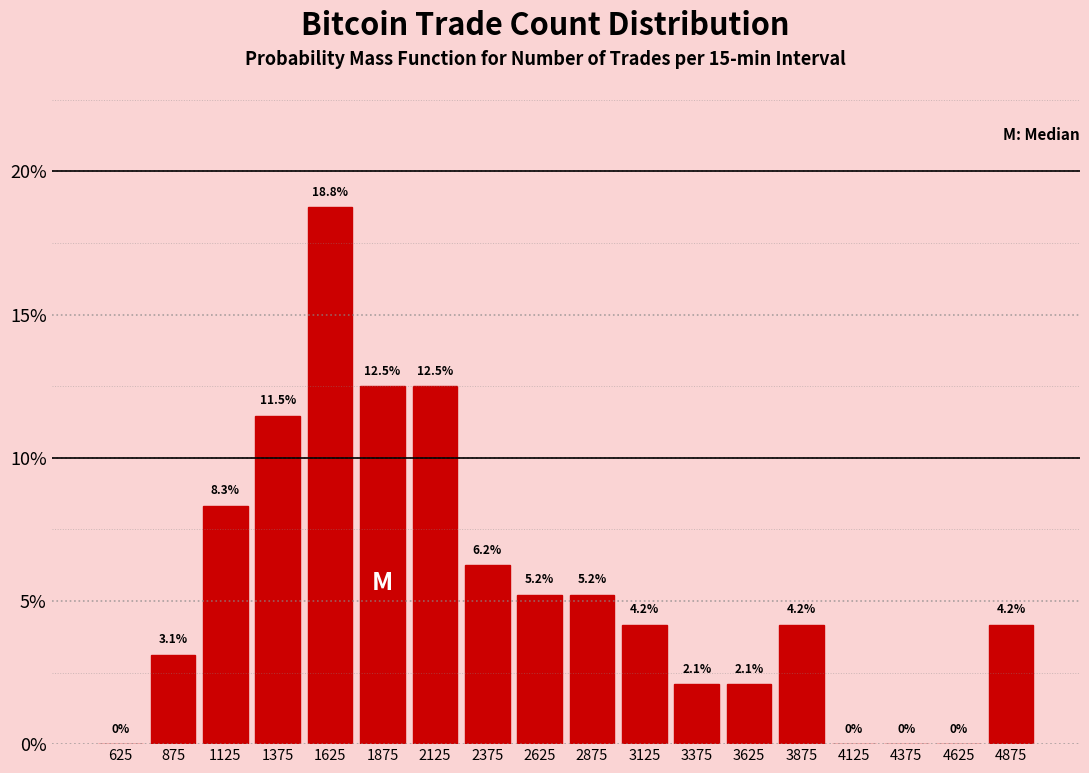

How tall is the bar that spans 3000 to 3250 on the x-axis?

4.2